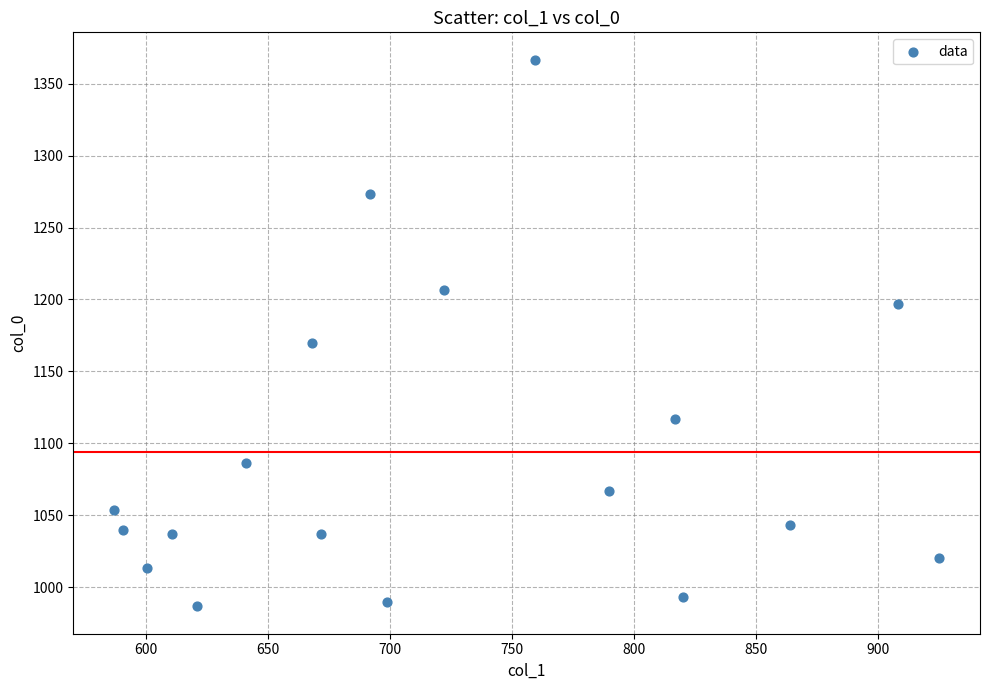

What Y value in the scatter plot is closest to 1176?

1170.0